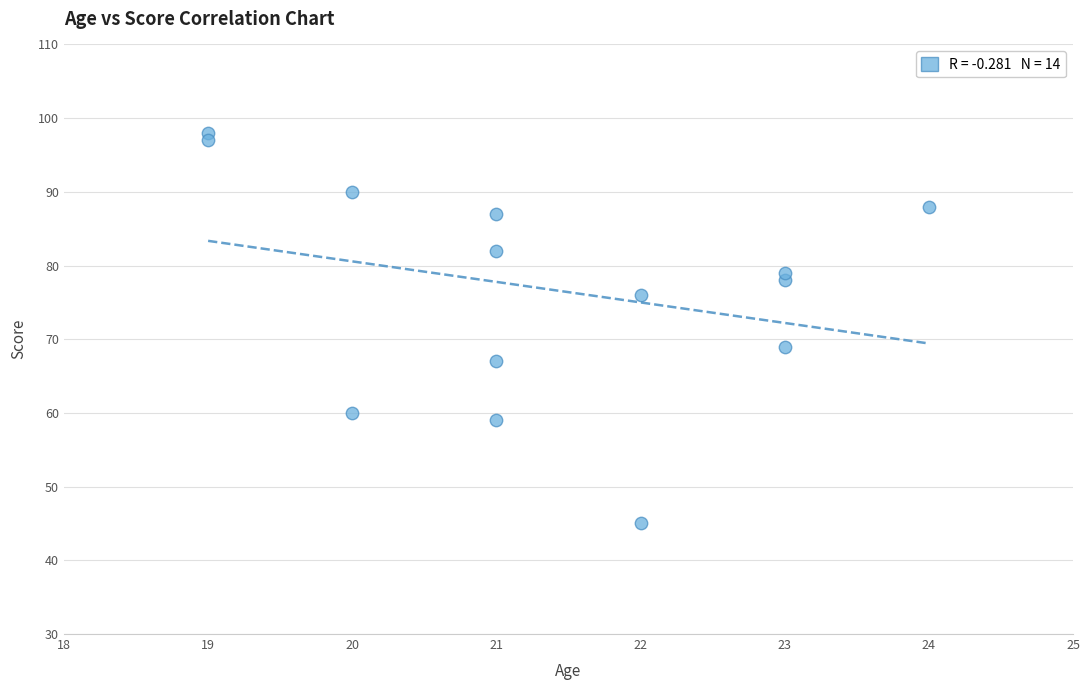

What is the range of X values (max minus min)?

5